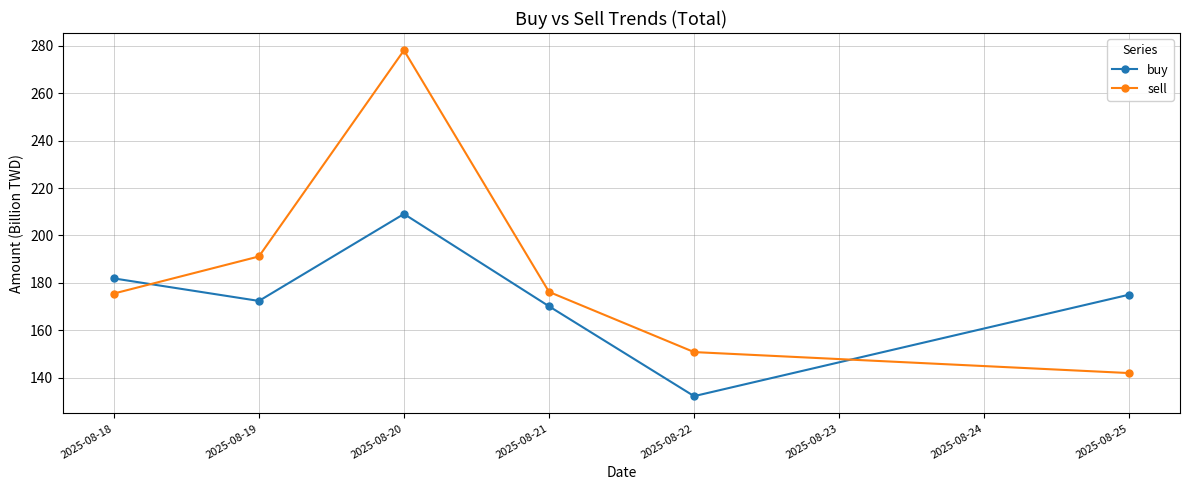

What is the value of the buy point at the 2nd from the left?

172.4